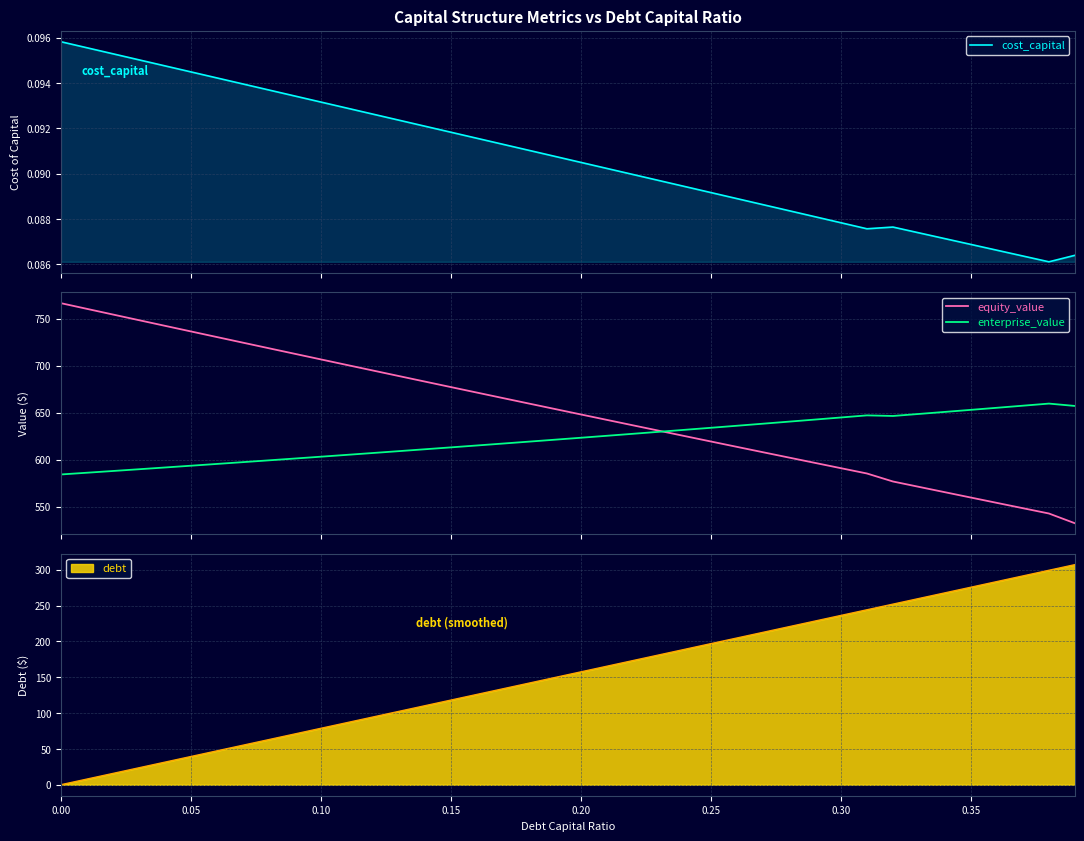

How many cost_capital values are between 0 and 1?

40